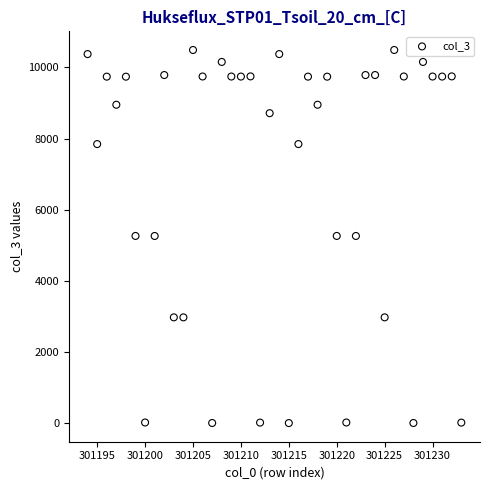

What is the range of Y values (max minus min)?

10485